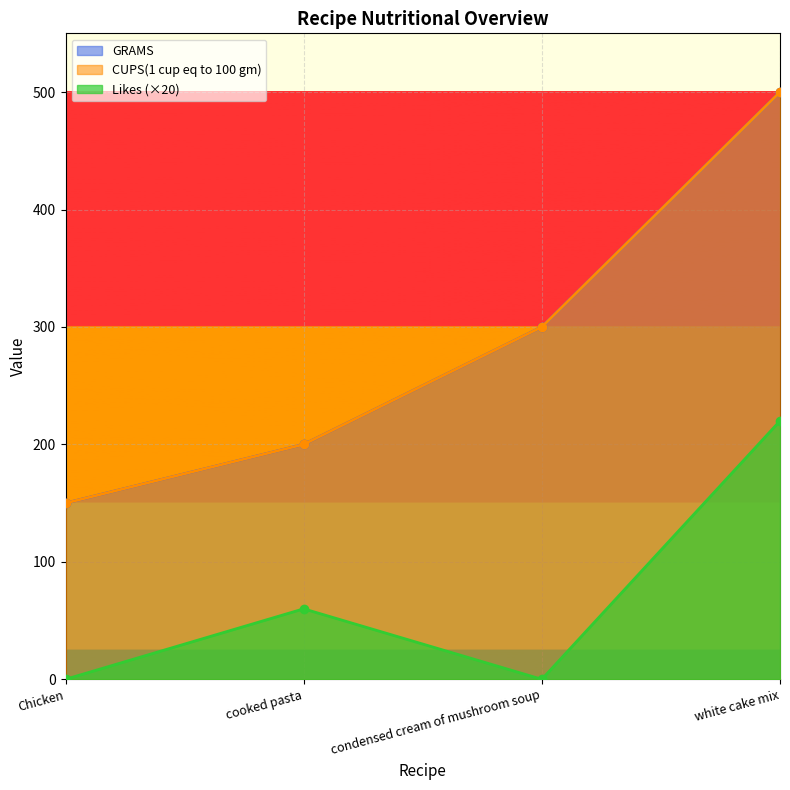

True or false: Likes and CUPS(1 cup eq to 100 gm) intersect in this chart.

False